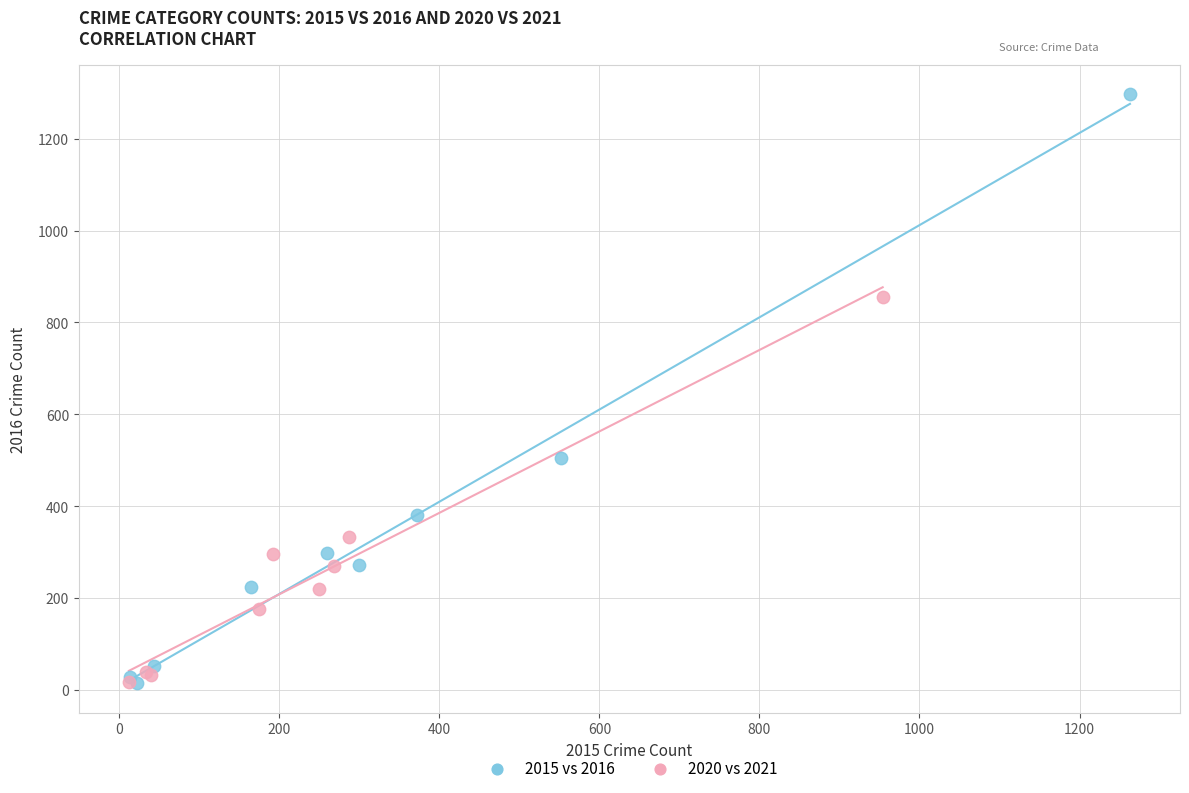

Which series contains the highest Y value?

2015 vs 2016